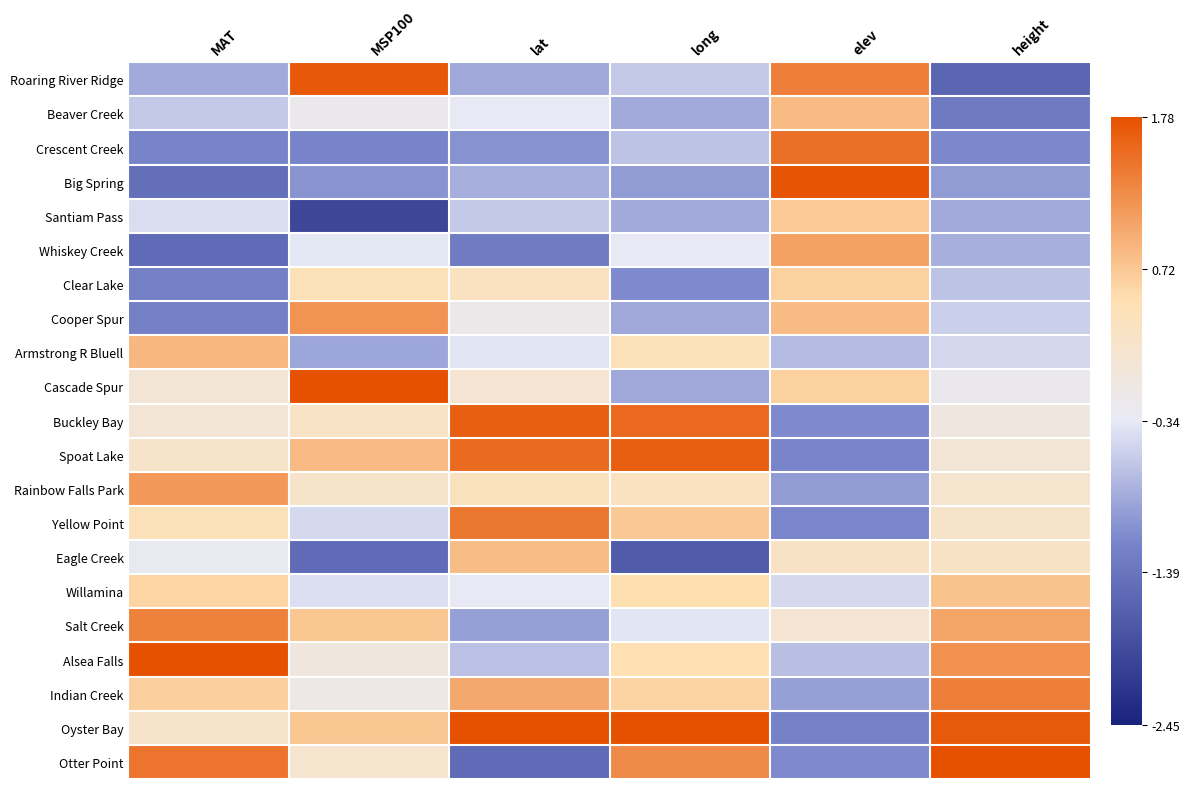

How many categories are shown in the chart?

6